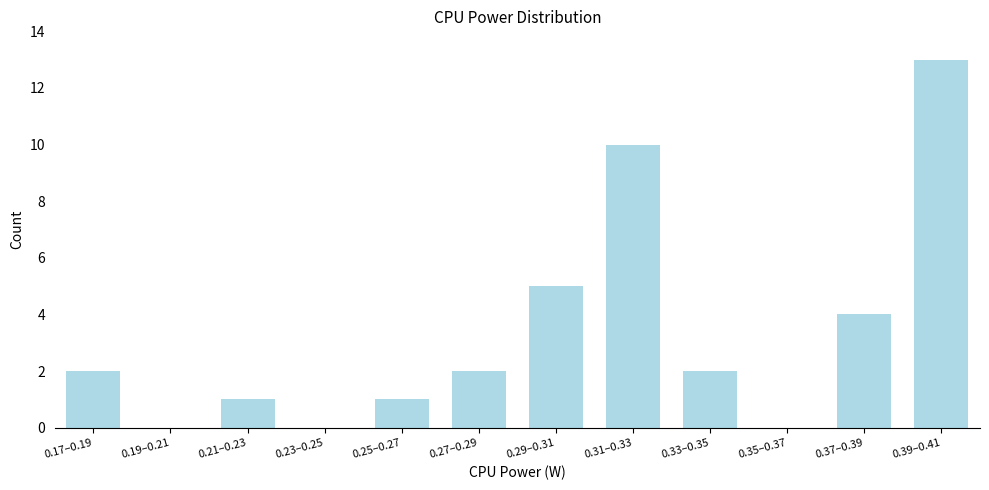

Reading left to right, extract all data points from this chart.

0.17–0.19=2	0.19–0.21=0	0.21–0.23=1	0.23–0.25=0	0.25–0.27=1	0.27–0.29=2	0.29–0.31=5	0.31–0.33=10	0.33–0.35=2	0.35–0.37=0	0.37–0.39=4	0.39–0.41=13